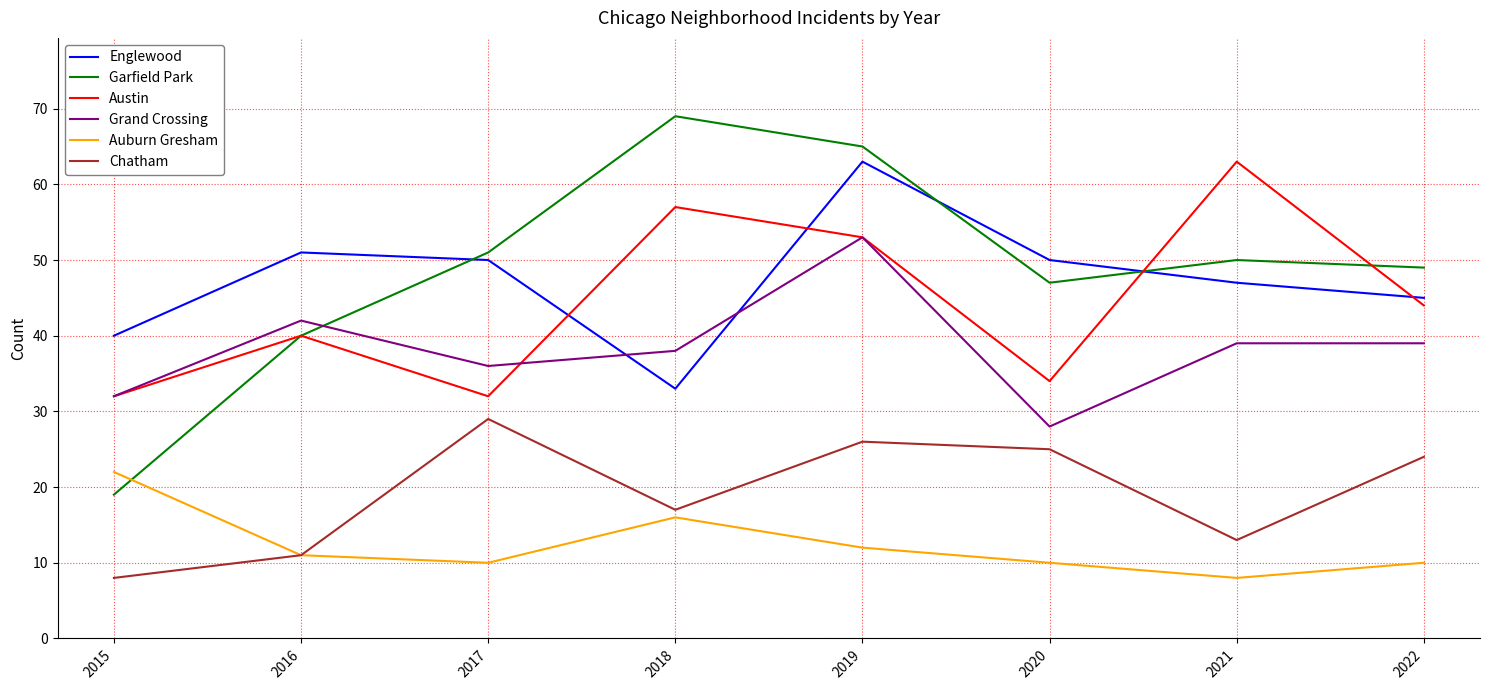

In Chatham, how many points are higher than both neighbors (excluding endpoints)?

2